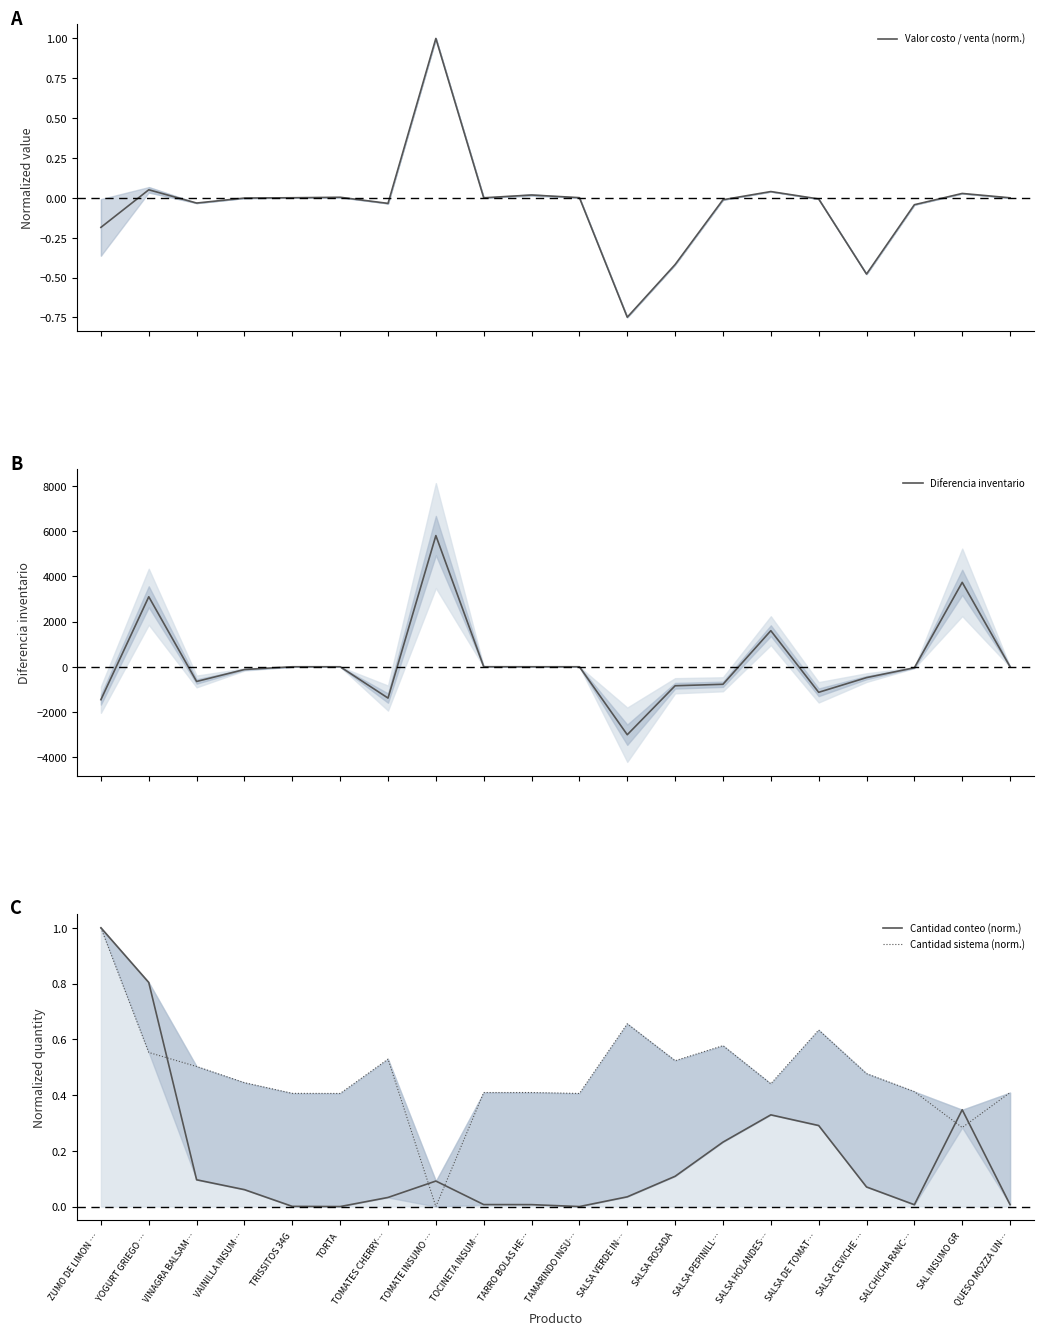

Between TAMARINDO INSU… and SAL INSUMO GR, which series saw the biggest shift?

Diferencia inventario